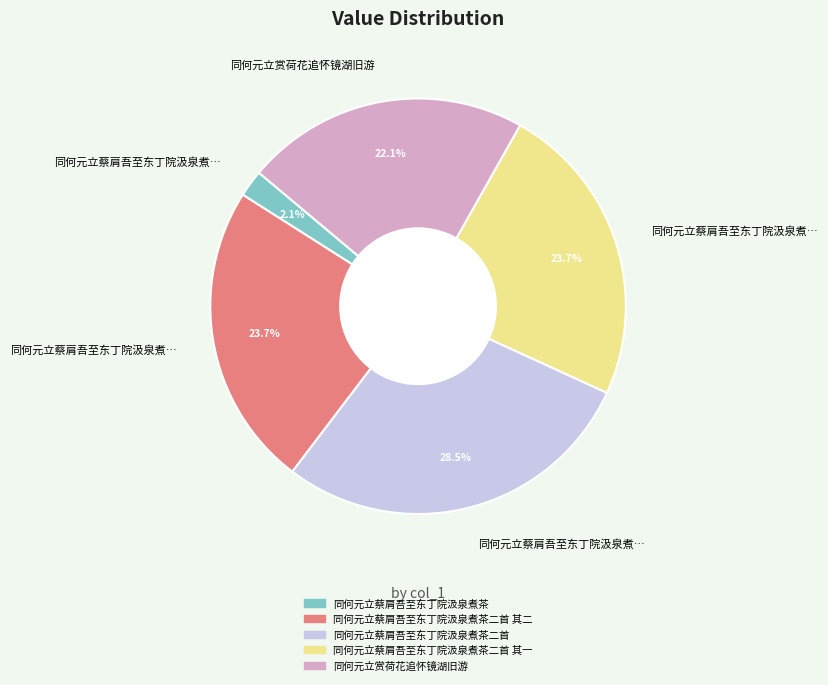

Does any single category account for the majority?

No